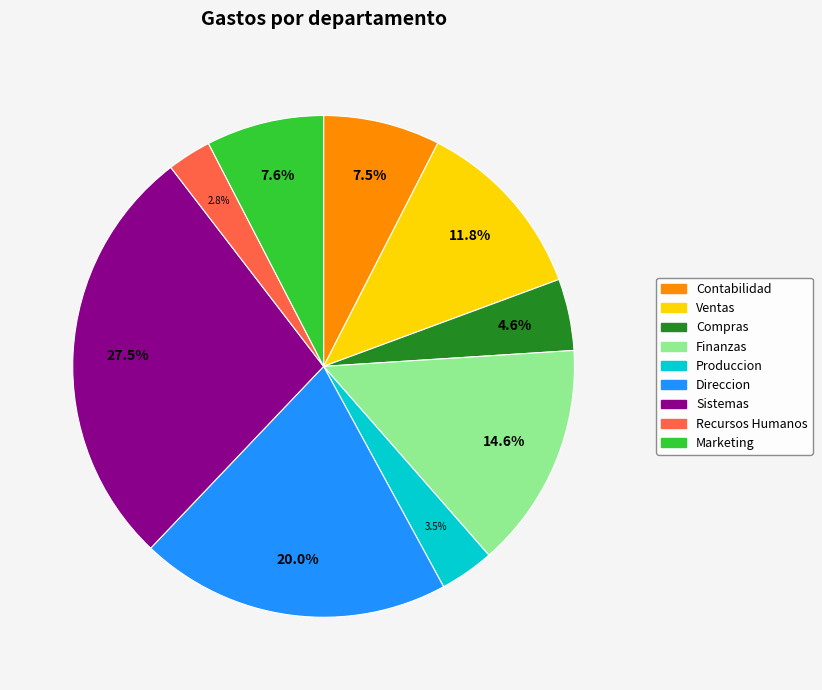

Which has a higher value, Compras or Sistemas?

Sistemas